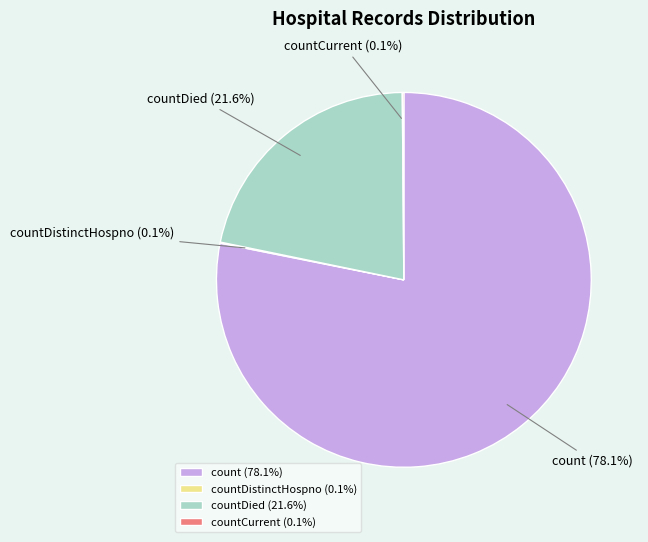

Is it true that countDied is 15% of the pie?

False